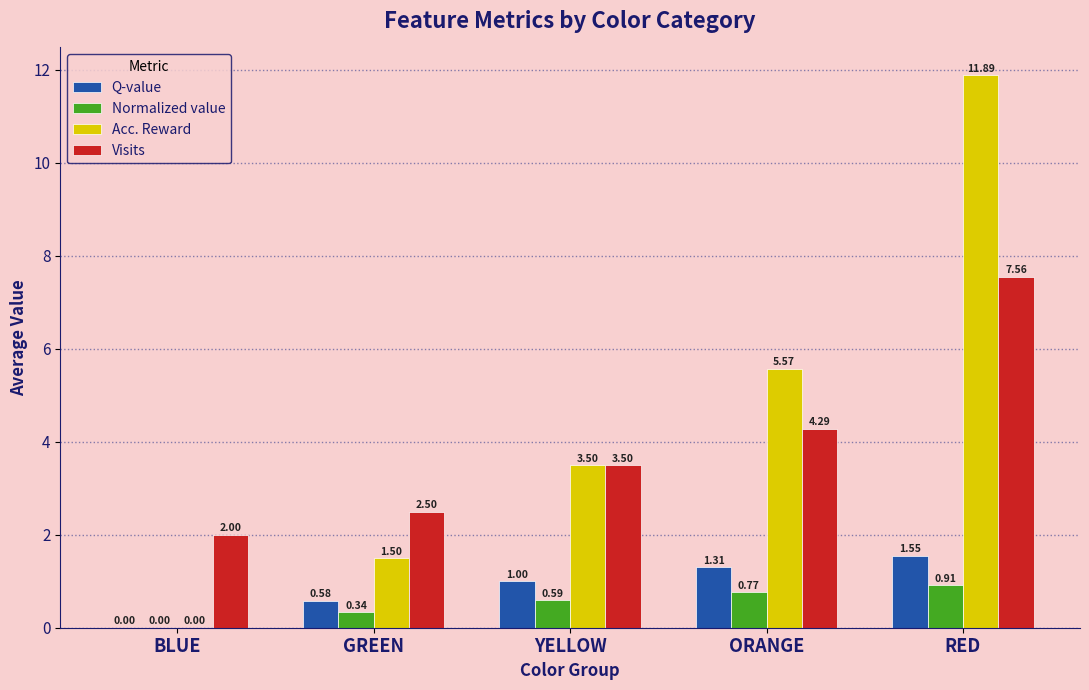

Which series changed the most between BLUE and RED?

Acc. Reward